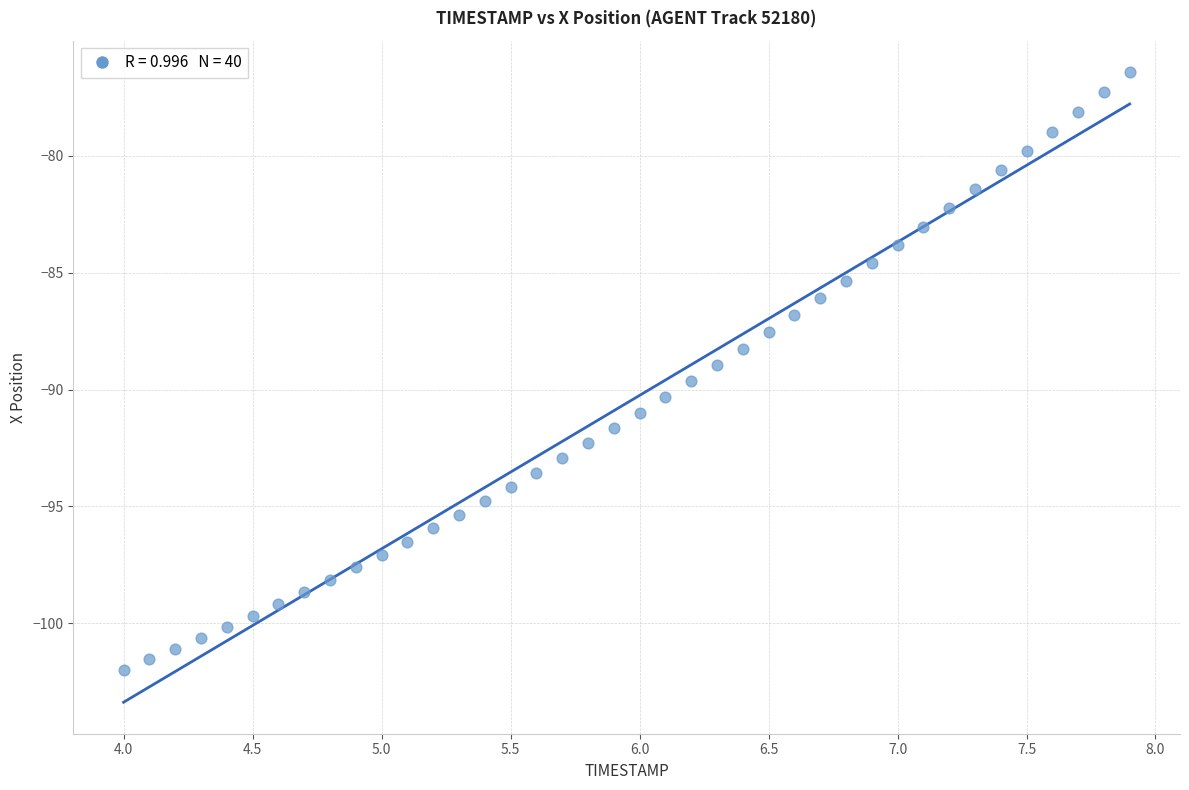

What is the range of Y values (max minus min)?

25.6